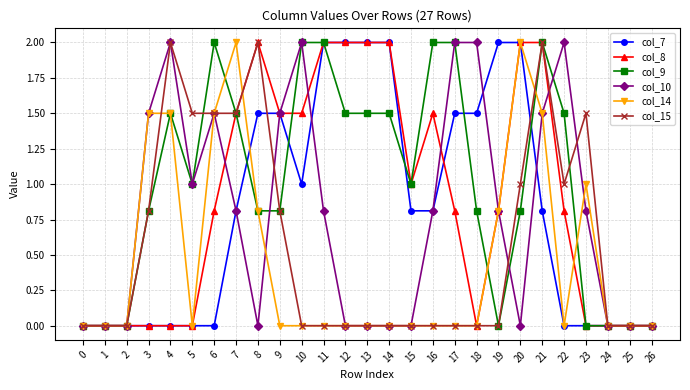

True or false: col_15 has more than 2 points higher than both neighbors.

True